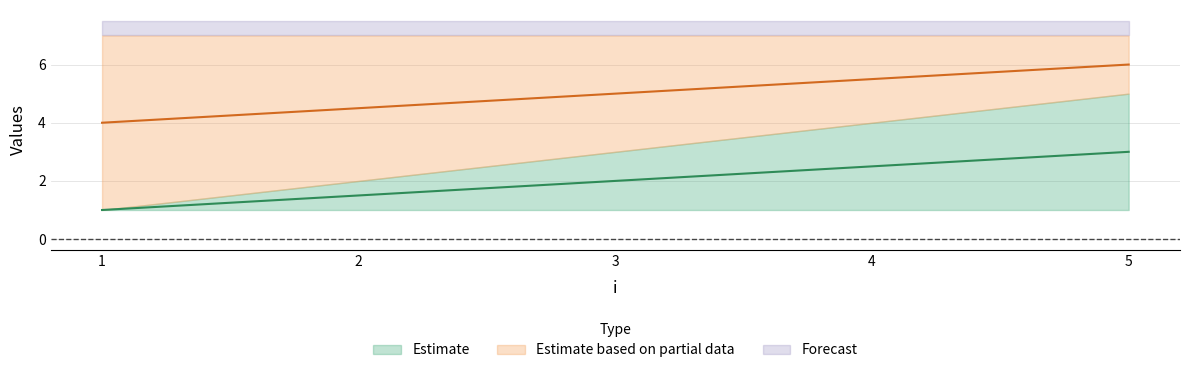

The y series shows 0 at 3. True or false?

False